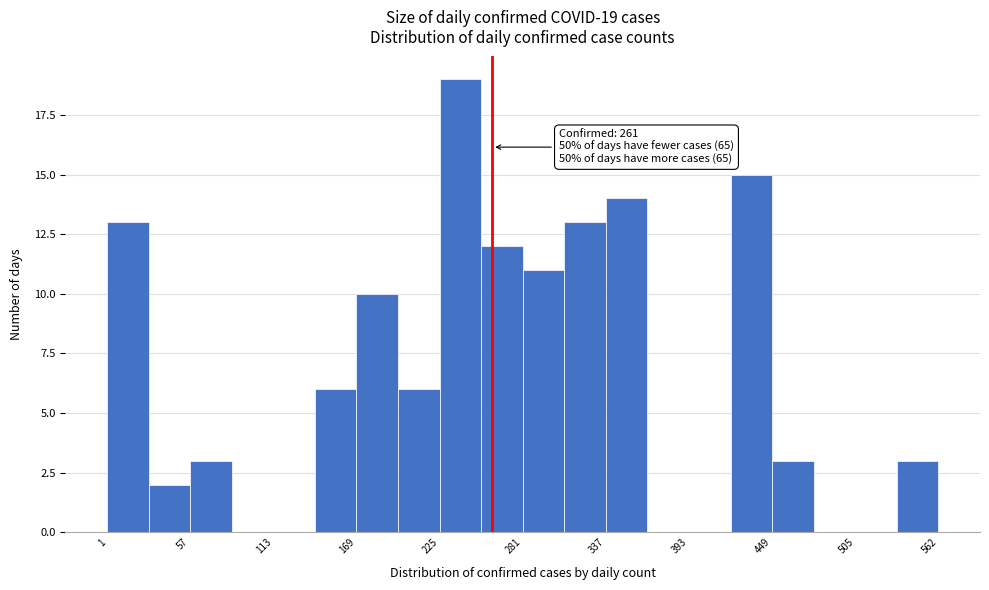

Around what value on the x-axis is the tallest bar? Give the approximate position of its centre, as read against the axis.

240